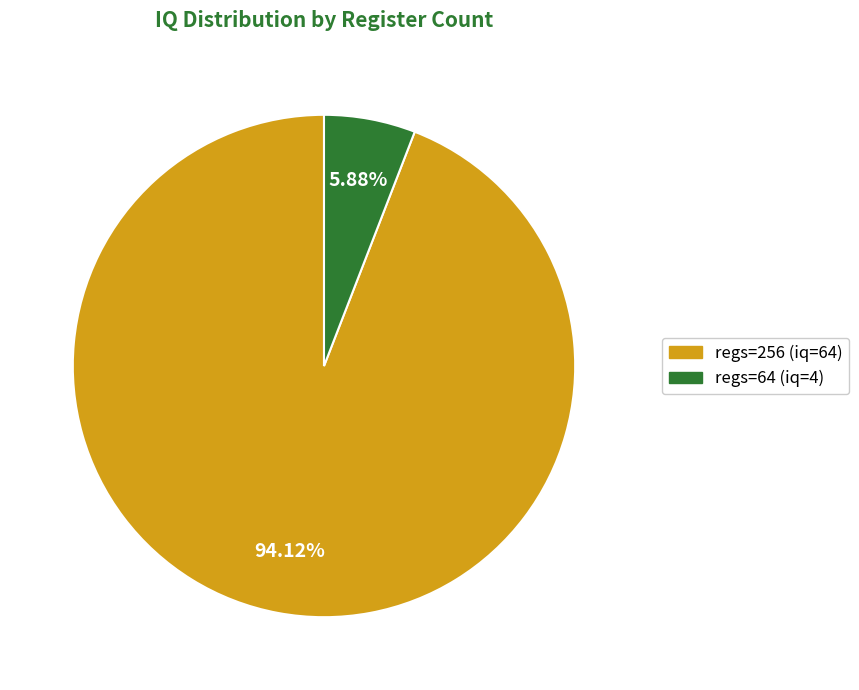

Does regs=256 (iq=64) account for over 50% of the chart?

Yes